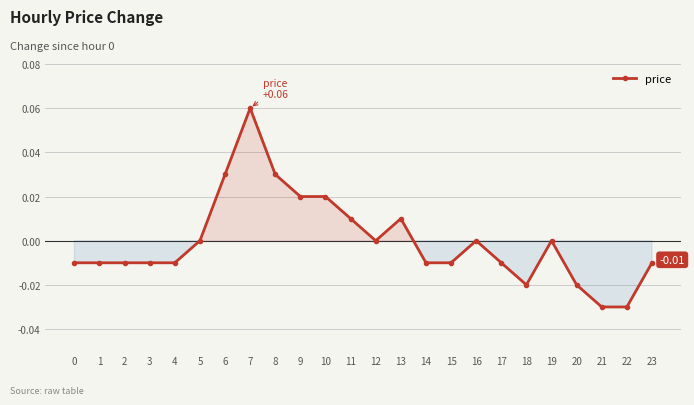

The chart shows a value of -0.0 at 22. True or false?

True